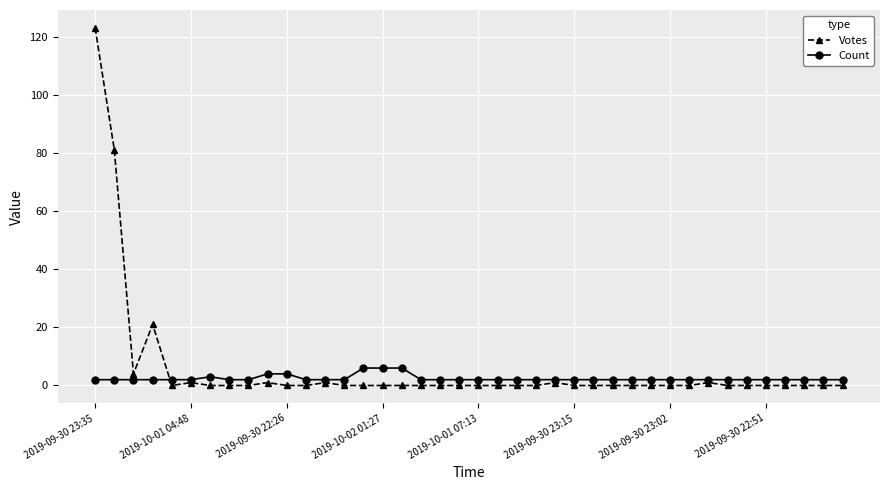

What are all the series names shown in the legend?

Votes, Count